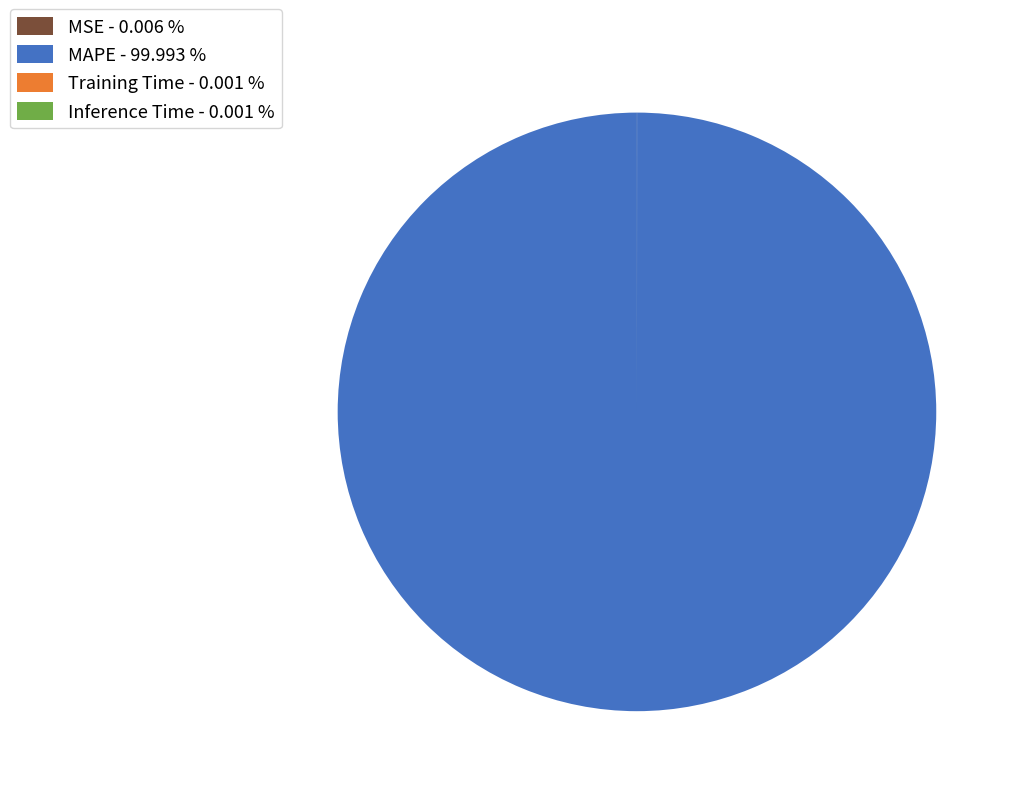

Does MAPE - 99.993 % account for over 50% of the chart?

Yes